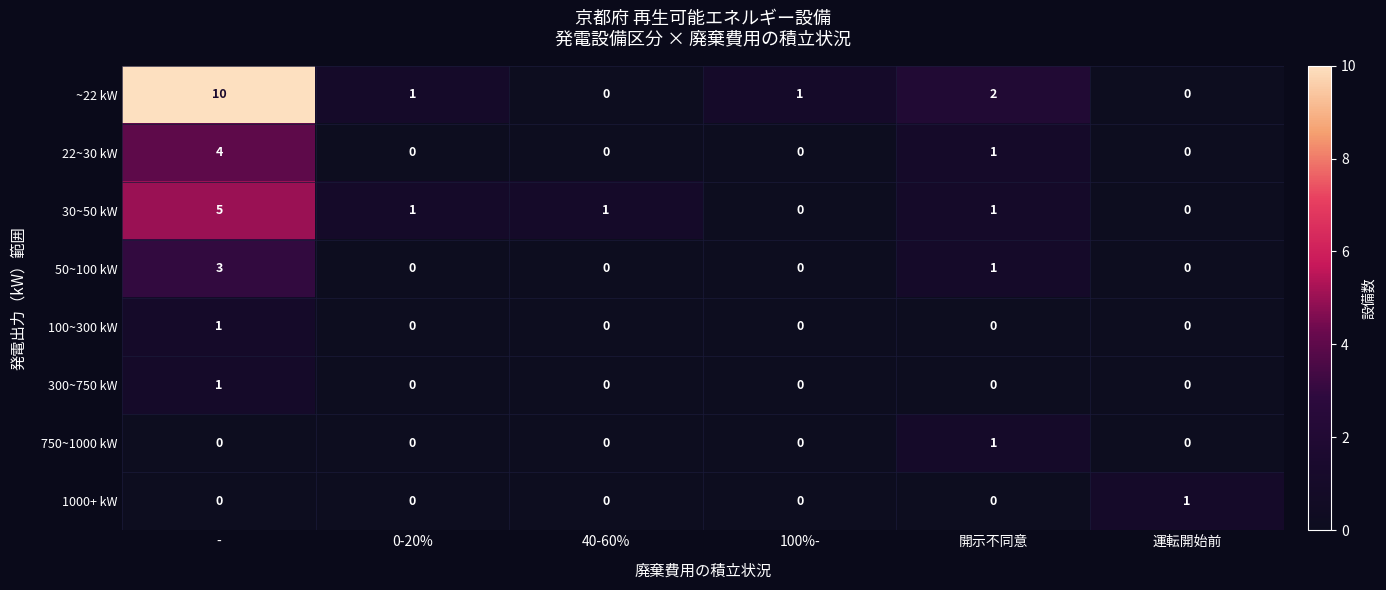

How many data points in 30~50 kW are less than 1?

2